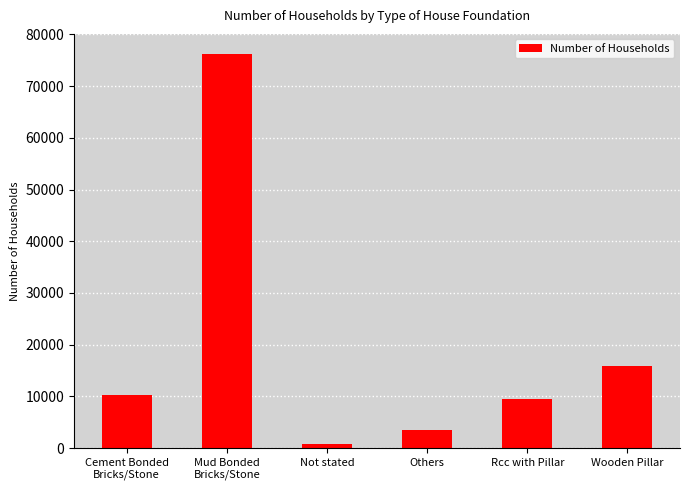

What is the change in value from Mud Bonded
Bricks/Stone to Wooden Pillar?

-60320